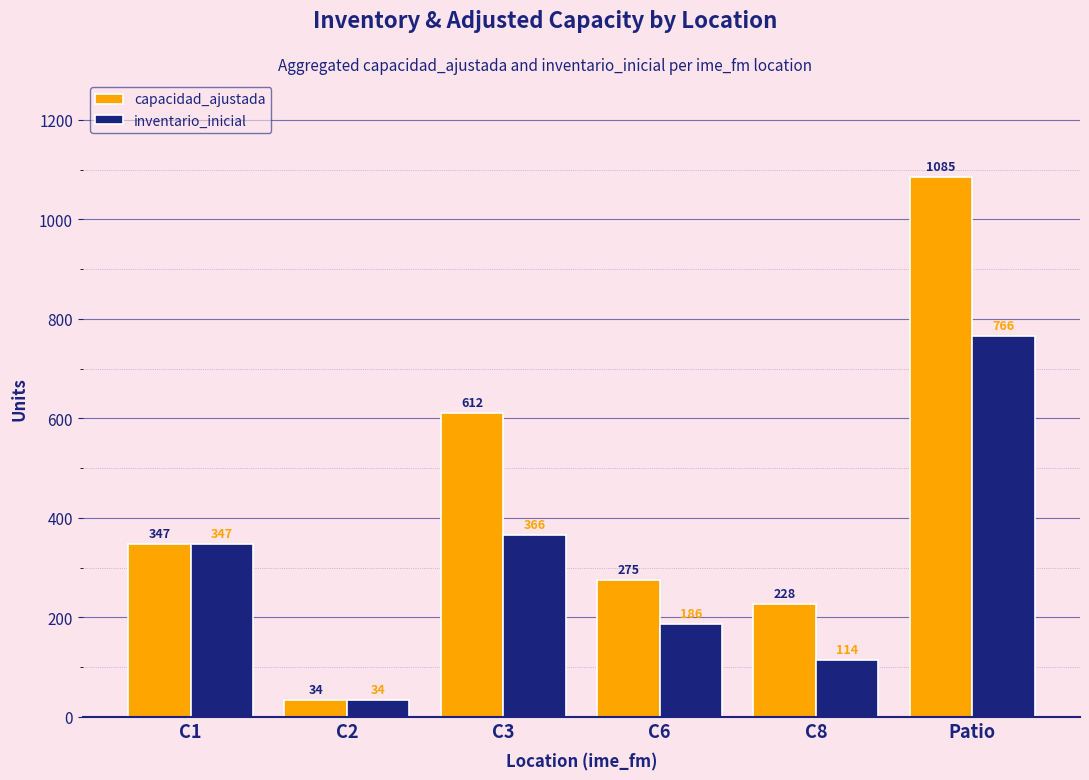

At C6, list the series in order from largest to smallest.

capacidad_ajustada, inventario_inicial